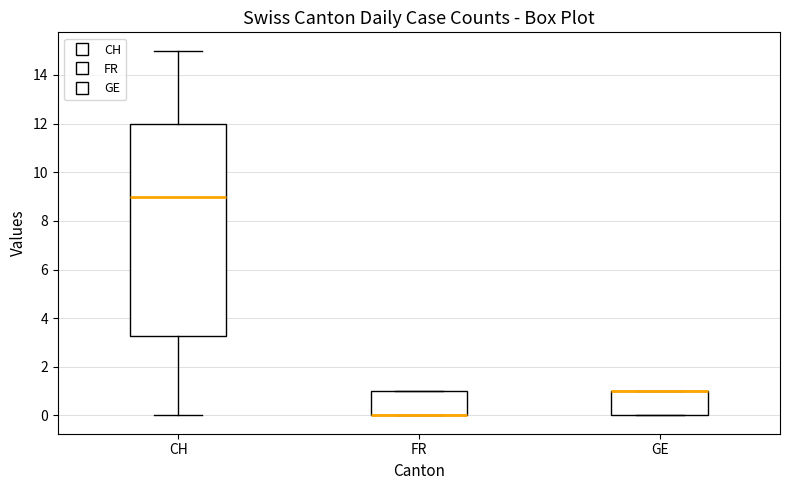

Where does the upper whisker of the box for CH end on the y-axis? The values are not printed on the chart, so give them approximately, as read against the axis.

15.0